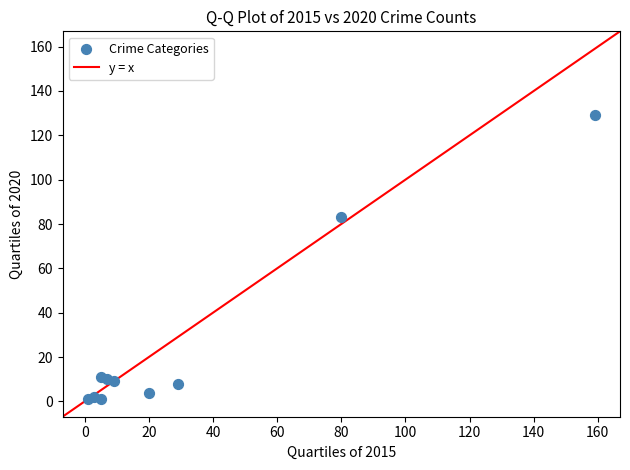

What is the range of X values (max minus min)?

158